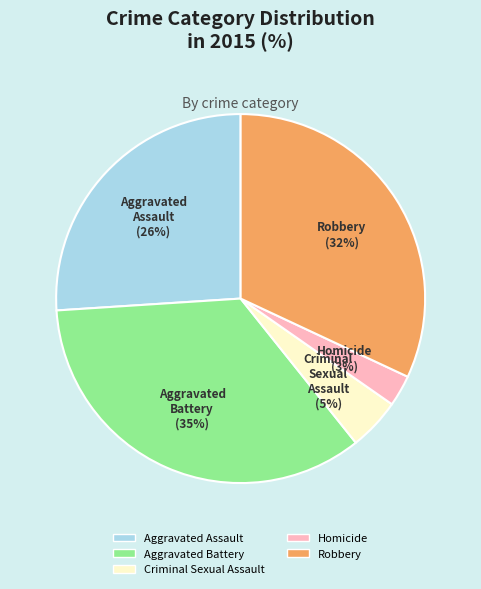

True or false: Robbery accounts for 32% of the total.

True